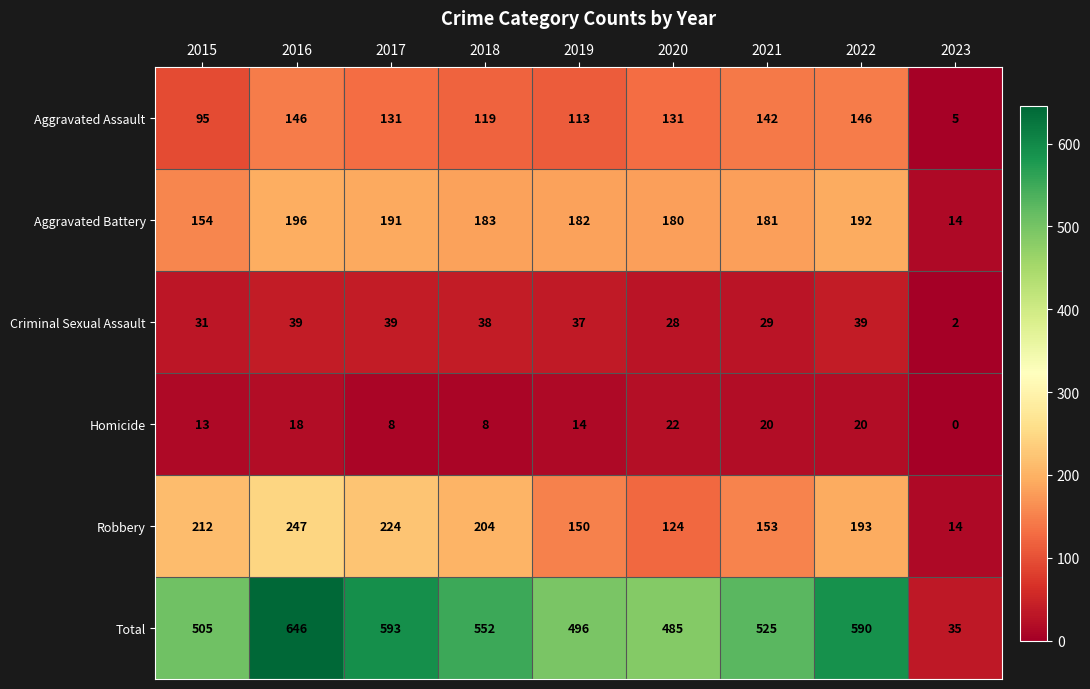

What is the total value across all series at 2017?

1186